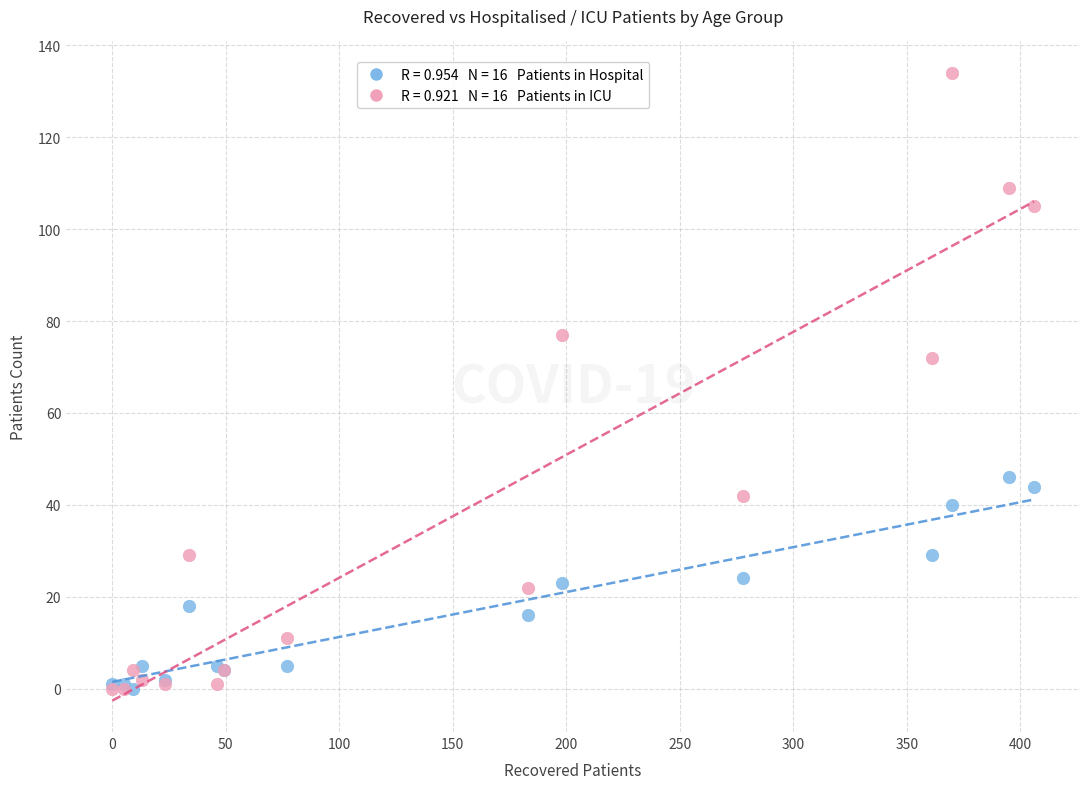

Across all series, what Y value is closest to 67?

72